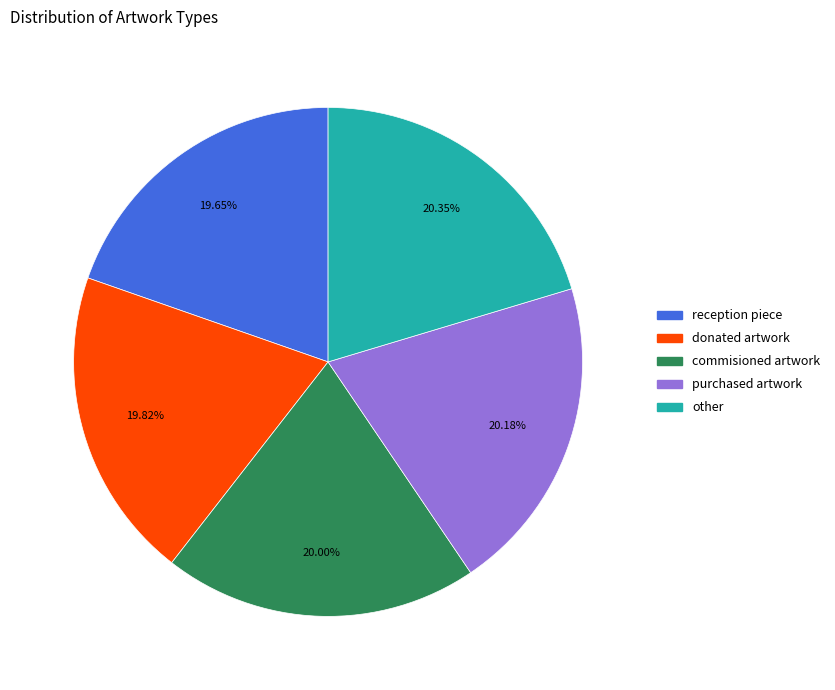

To the nearest percent, what portion does donated artwork represent?

20%